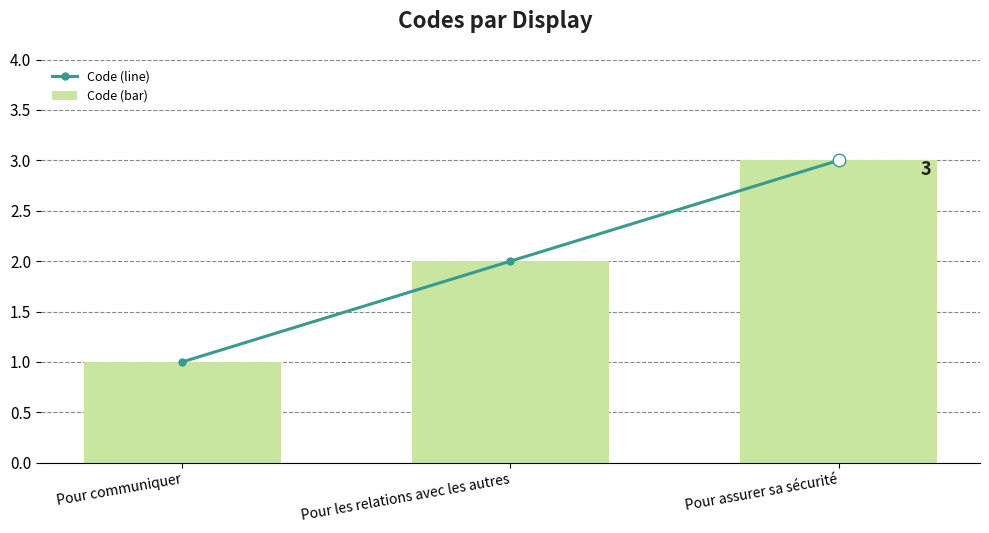

Between Pour communiquer and Pour les relations avec les autres, which series saw the biggest shift?

Code (line)